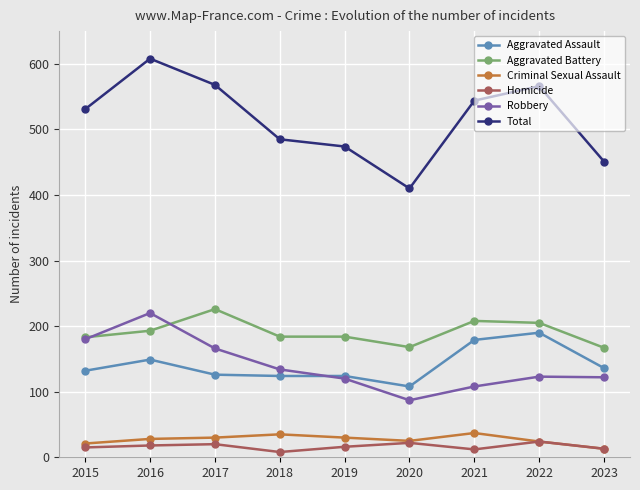

Which series has the largest total across all categories?

Total